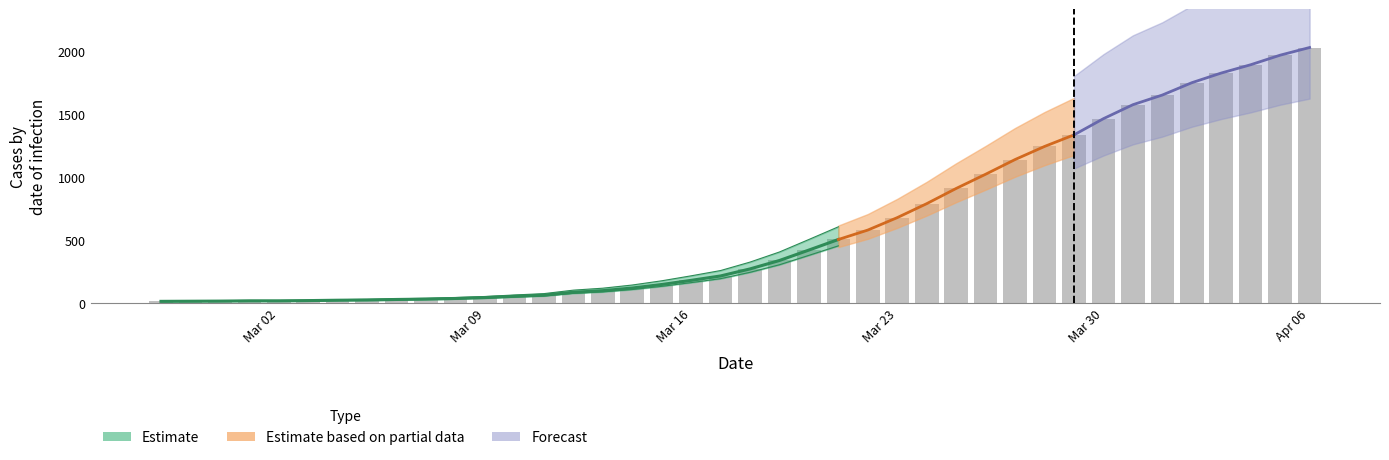

What is the value of the 40th bar from the left?

2032